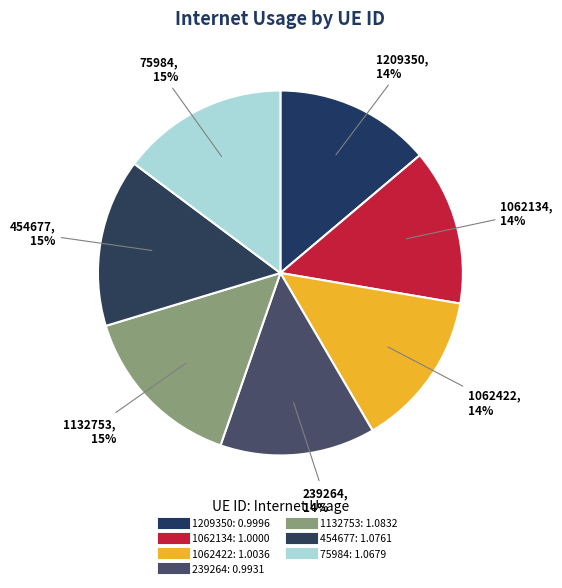

Between 1062134 and 239264, which is larger?

1062134